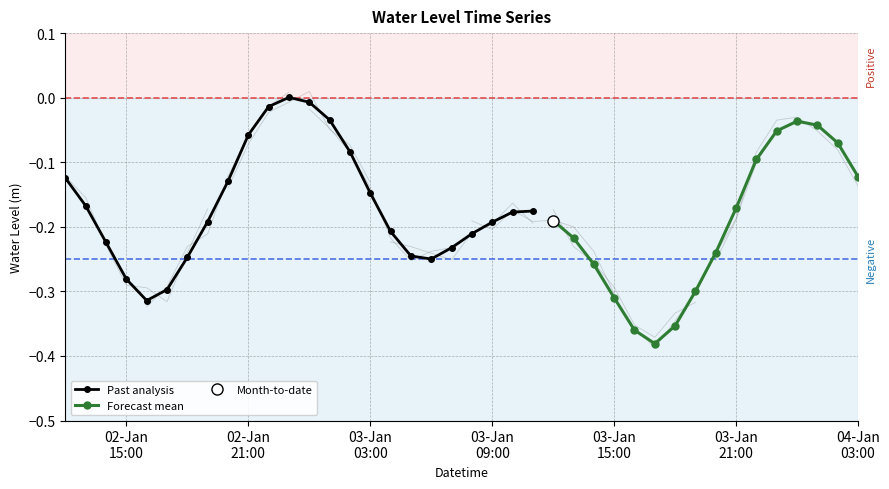

The chart shows a value of -0.0 at 2023-01-02 22:00:00. True or false?

True